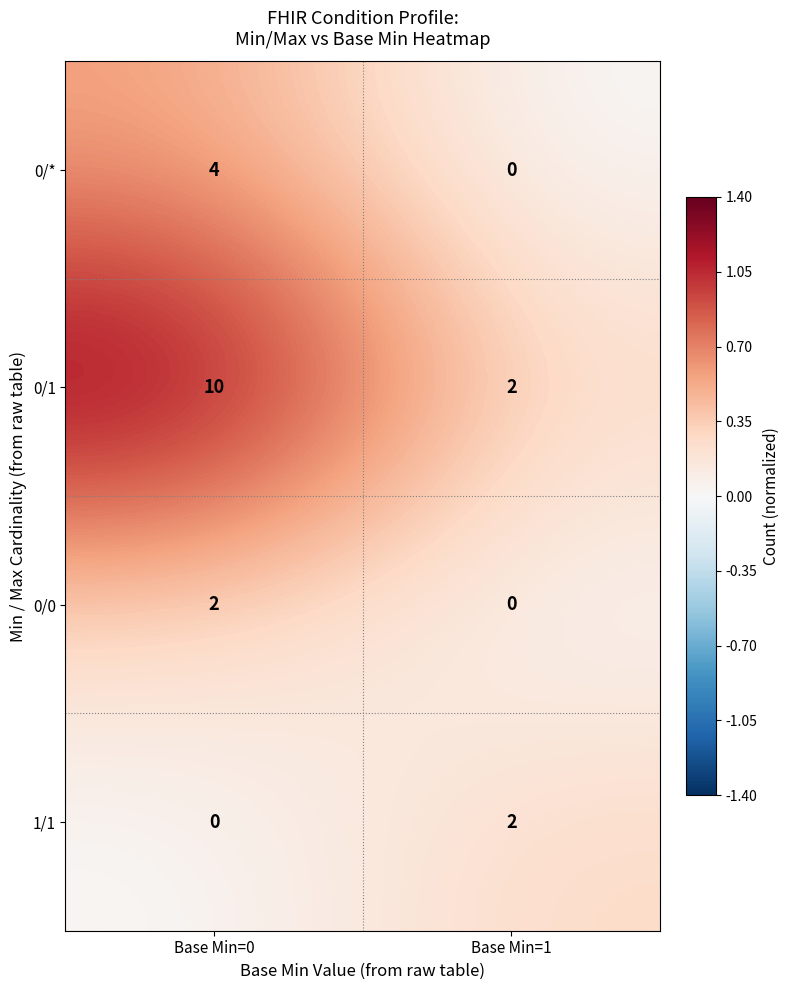

What is the difference between the 0/* values at Base Min=0 and Base Min=1?

4